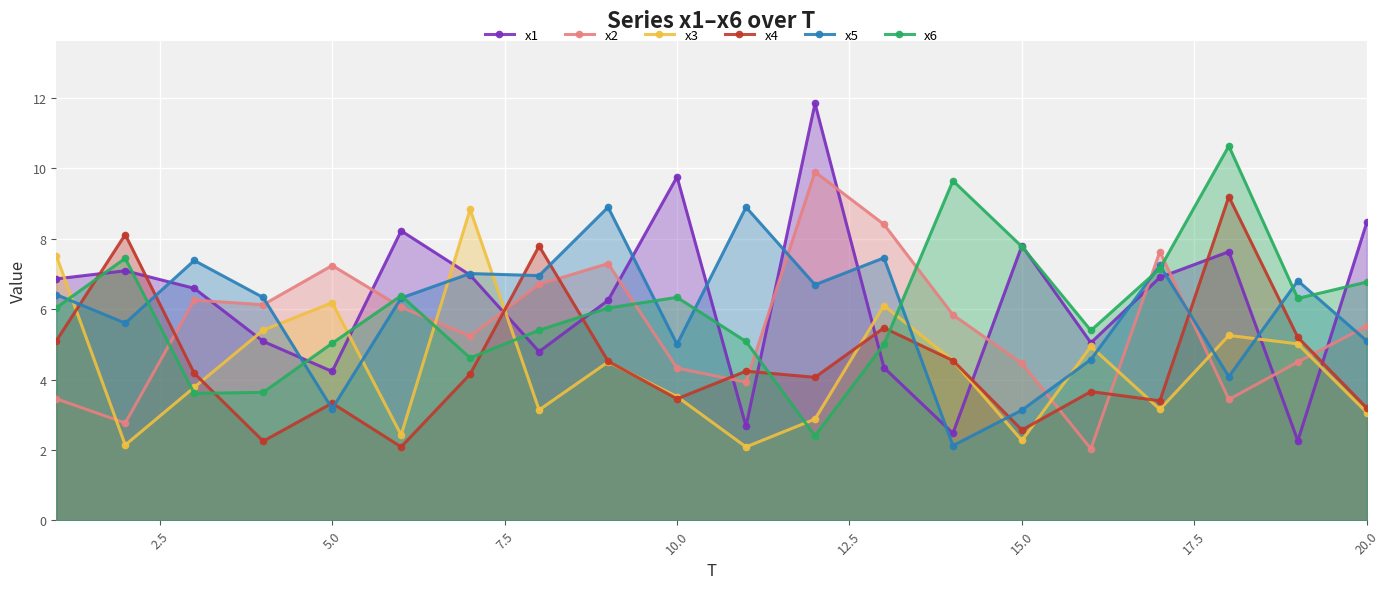

How many lines are shown in the chart?

6